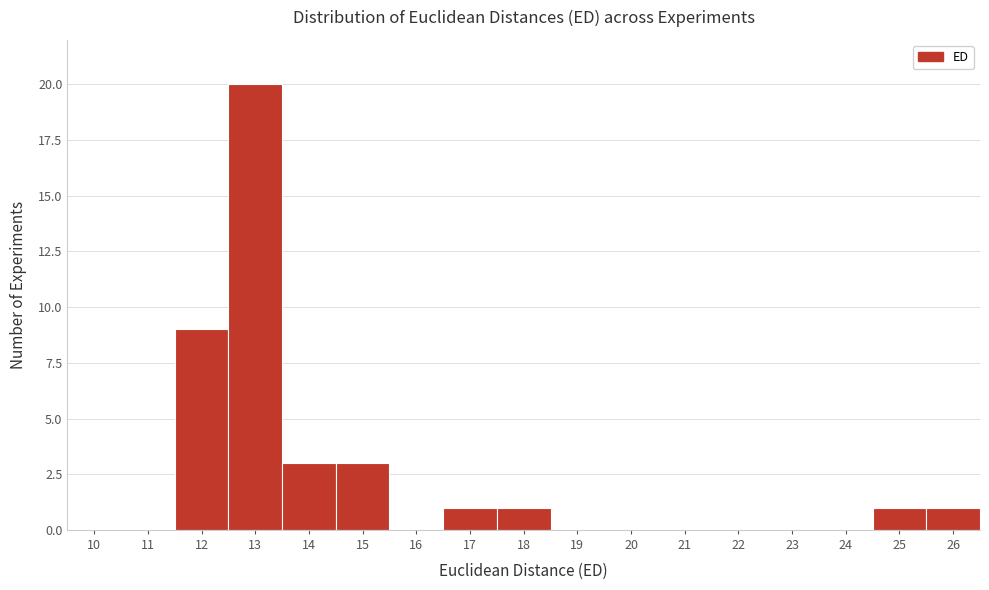

Reading right to left, transcribe all the data shown in this chart.

26=1	25=1	24=0	23=0	22=0	21=0	20=0	19=0	18=1	17=1	16=0	15=3	14=3	13=20	12=9	11=0	10=0